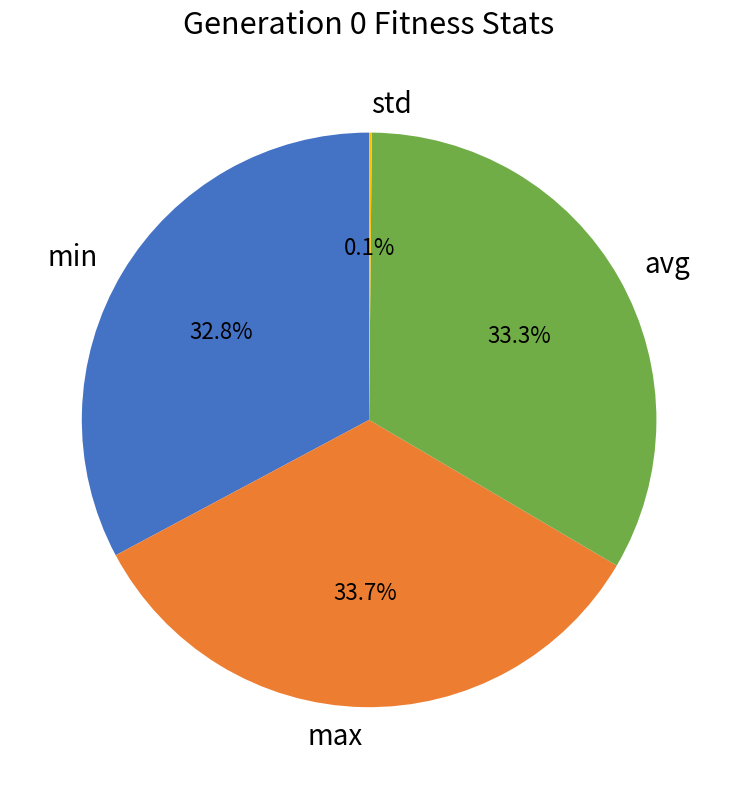

Combined, do min and max account for over 50%?

Yes